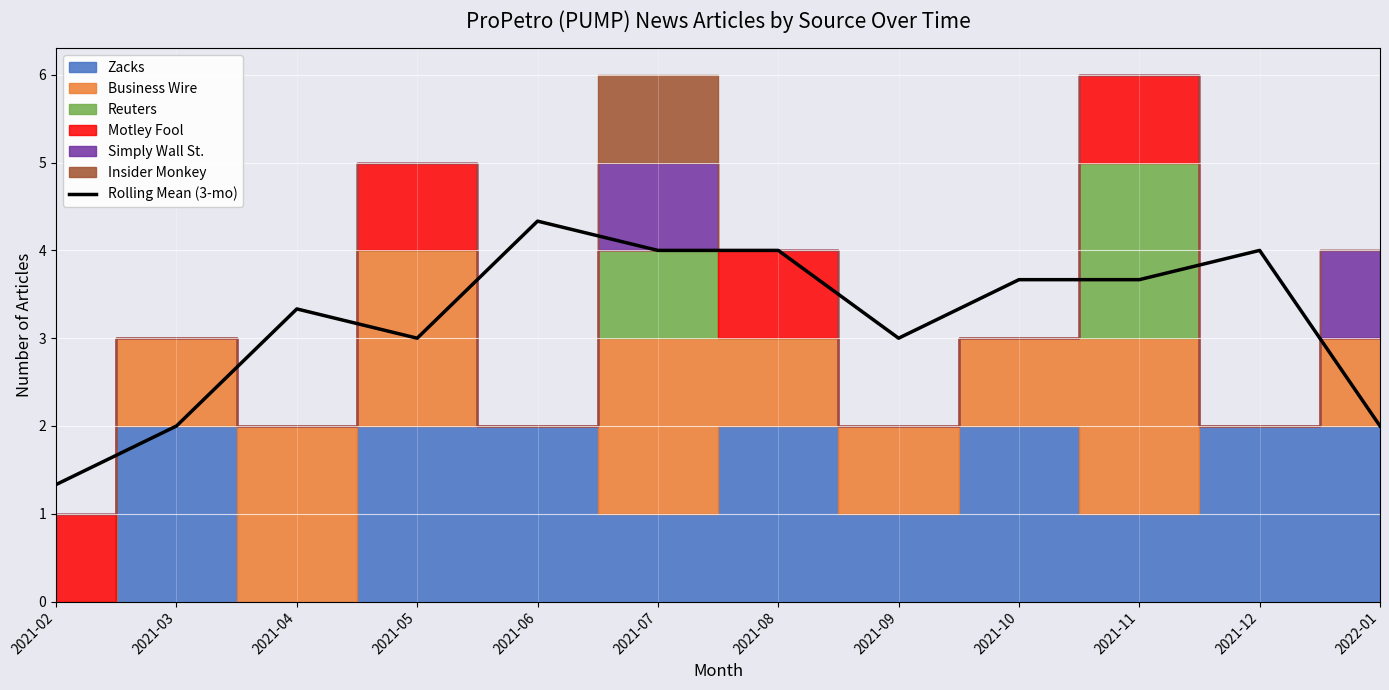

What is the change in value from 2021-04 to 2021-07?

+0.7